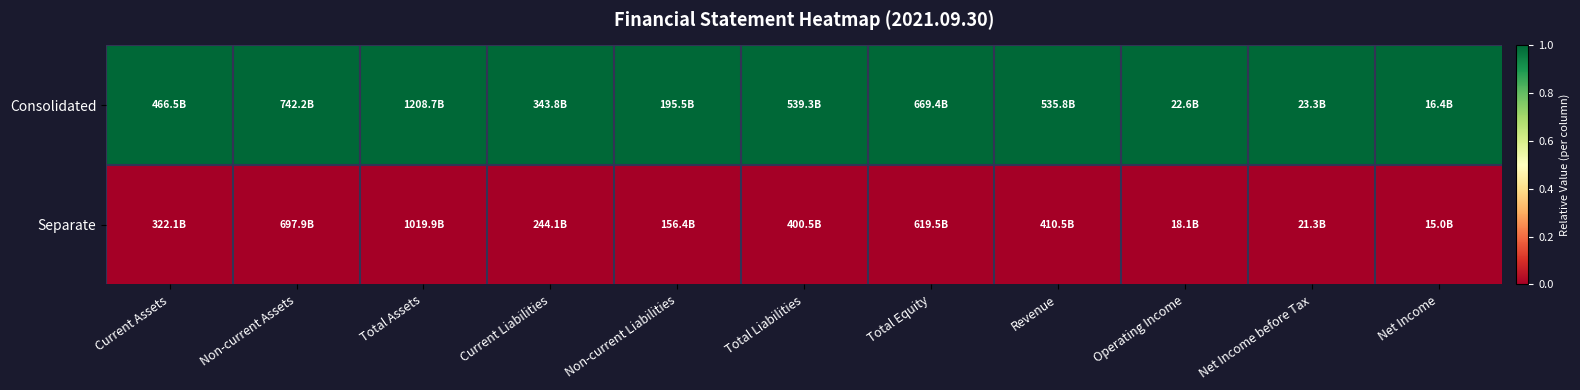

What is the total value across all series at Operating Income?

1